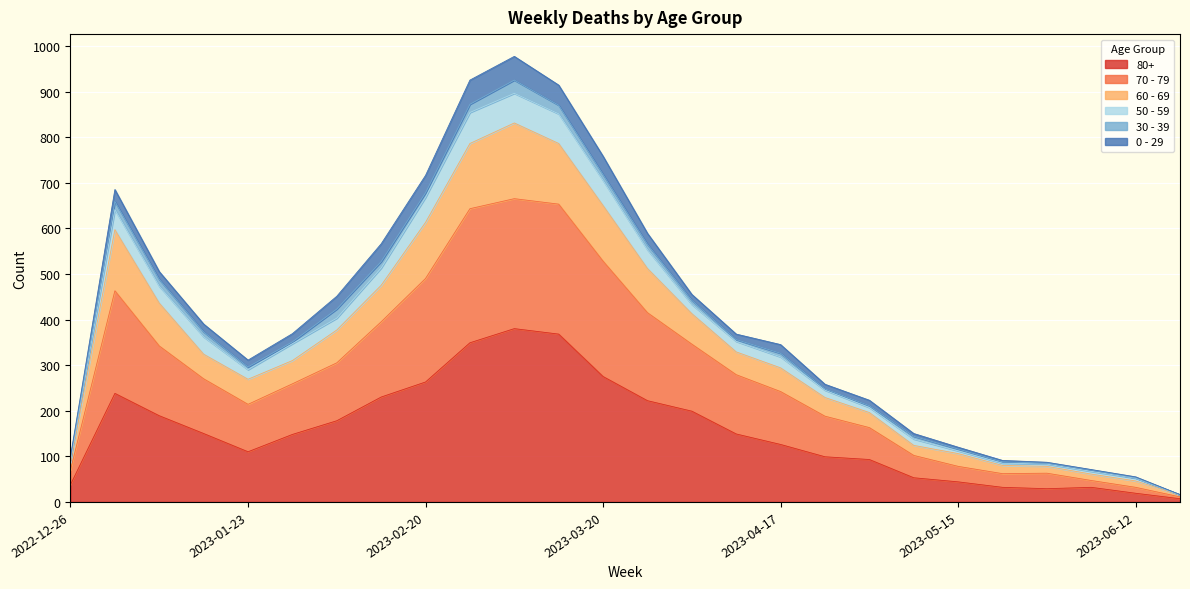

True or false: 80+ has more than 2 interior local peaks.

True